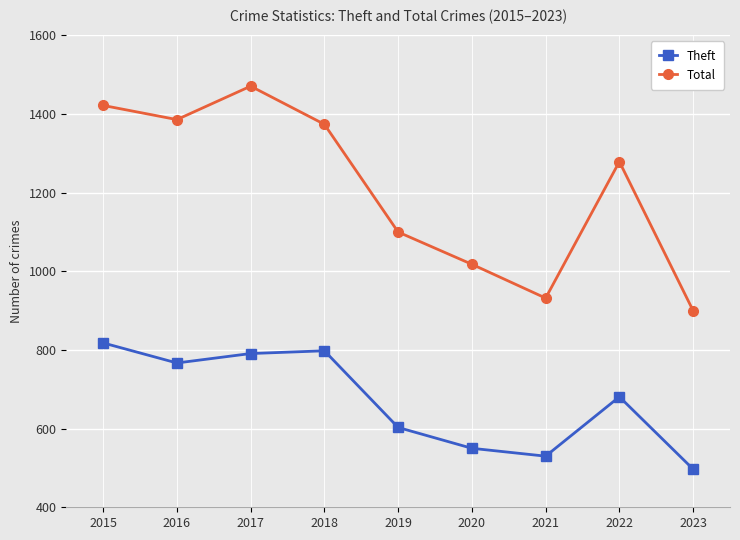

What is the spread (max minus min) of values at 2015?

604